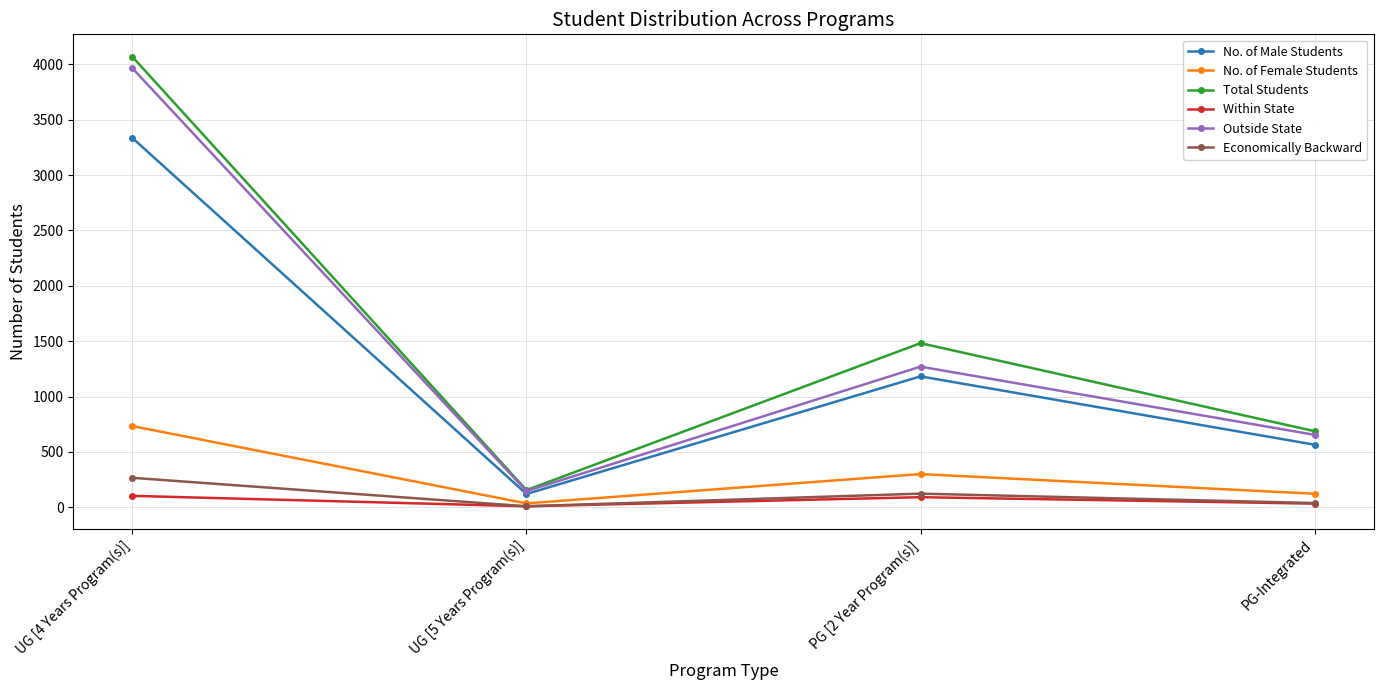

True or false: No. of Male Students and Within State cross at least once.

False